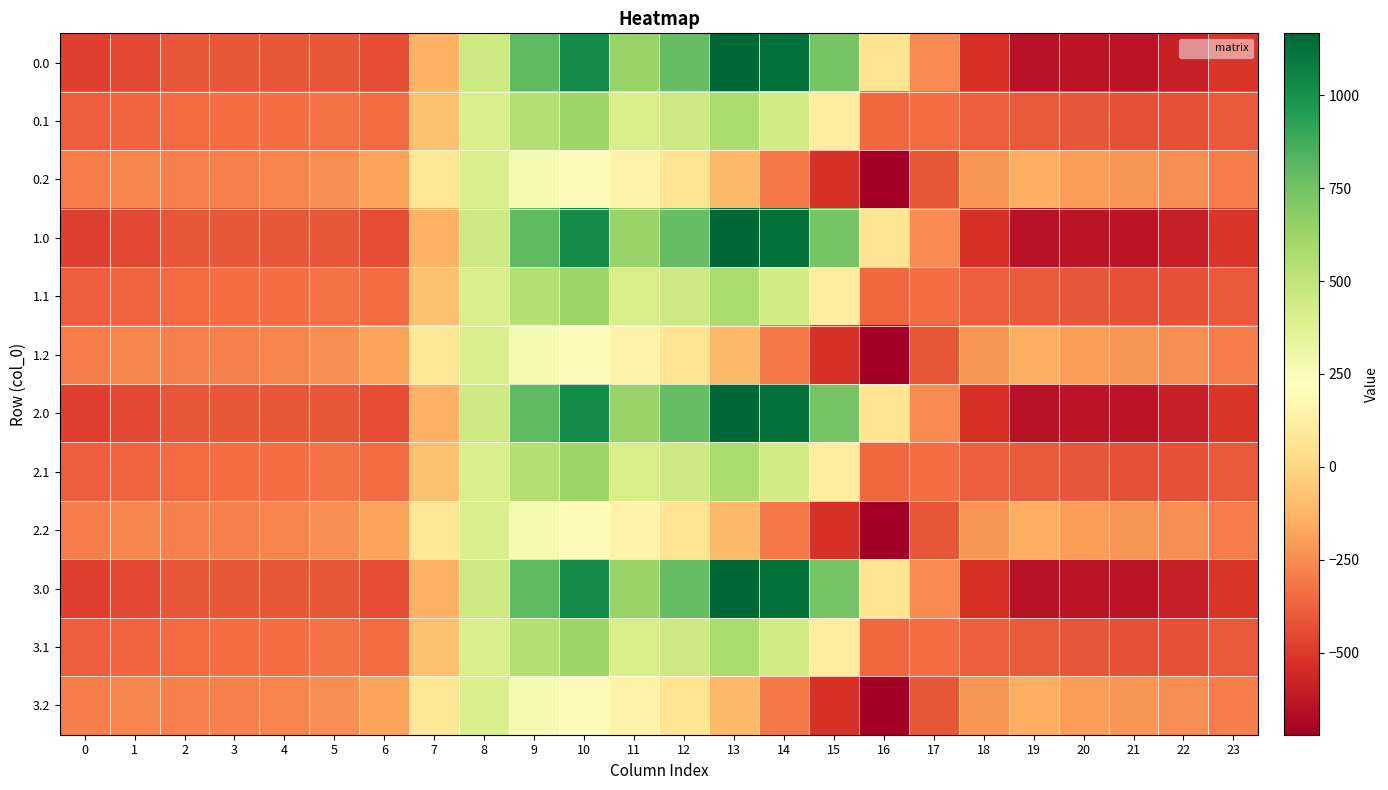

Reading right to left, extract all data points from this chart.

0.0: 23=-511.3	22=-592.3	21=-638.4	20=-629.9	19=-644.5	18=-529.6	17=-250.3	16=67.6	15=739.0	14=1128.3	13=1167.2	12=784.4	11=640.9	10=1023.2	9=804.0	8=454.2	7=-136.4	6=-435.0	5=-410.8	4=-404.9	3=-404.4	2=-410.3	1=-449.5	0=-482.0
0.1: 23=-399.4	22=-419.9	21=-432.4	20=-414.5	19=-399.7	18=-388.5	17=-340.1	16=-353.7	15=111.1	14=438.6	13=574.0	12=456.1	11=415.4	10=628.1	9=542.1	8=412.6	7=-81.6	6=-345.2	5=-329.5	4=-339.6	3=-342.7	2=-347.9	1=-361.1	0=-384.6
0.2: 23=-287.5	22=-247.4	21=-226.4	20=-199.2	19=-151.1	18=-223.1	17=-409.5	16=-721.2	15=-522.2	14=-301.9	13=-104.4	12=65.2	11=149.1	10=202.5	9=271.1	8=407.2	7=77.9	6=-187.1	5=-248.1	4=-274.4	3=-281.0	2=-285.5	1=-272.7	0=-287.1
1.0: 23=-511.3	22=-592.3	21=-638.4	20=-629.9	19=-644.5	18=-529.6	17=-250.3	16=67.6	15=739.0	14=1128.3	13=1167.2	12=784.4	11=640.9	10=1023.2	9=804.0	8=454.2	7=-136.4	6=-435.0	5=-410.8	4=-404.9	3=-404.4	2=-410.3	1=-449.5	0=-482.0
1.1: 23=-399.4	22=-419.9	21=-432.4	20=-414.5	19=-399.7	18=-388.5	17=-340.1	16=-353.7	15=111.1	14=438.6	13=574.0	12=456.1	11=415.4	10=628.1	9=542.1	8=412.6	7=-81.6	6=-345.2	5=-329.5	4=-339.6	3=-342.7	2=-347.9	1=-361.1	0=-384.6
1.2: 23=-287.5	22=-247.4	21=-226.4	20=-199.2	19=-151.1	18=-223.1	17=-409.5	16=-721.2	15=-522.2	14=-301.9	13=-104.4	12=65.2	11=149.1	10=202.5	9=271.1	8=407.2	7=77.9	6=-187.1	5=-248.1	4=-274.4	3=-281.0	2=-285.5	1=-272.7	0=-287.1
2.0: 23=-511.3	22=-592.3	21=-638.4	20=-629.9	19=-644.5	18=-529.6	17=-250.3	16=67.6	15=739.0	14=1128.3	13=1167.2	12=784.4	11=640.9	10=1023.2	9=804.0	8=454.2	7=-136.4	6=-435.0	5=-410.8	4=-404.9	3=-404.4	2=-410.3	1=-449.5	0=-482.0
2.1: 23=-399.4	22=-419.9	21=-432.4	20=-414.5	19=-399.7	18=-388.5	17=-340.1	16=-353.7	15=111.1	14=438.6	13=574.0	12=456.1	11=415.4	10=628.1	9=542.1	8=412.6	7=-81.6	6=-345.2	5=-329.5	4=-339.6	3=-342.7	2=-347.9	1=-361.1	0=-384.6
2.2: 23=-287.5	22=-247.4	21=-226.4	20=-199.2	19=-151.1	18=-223.1	17=-409.5	16=-721.2	15=-522.2	14=-301.9	13=-104.4	12=65.2	11=149.1	10=202.5	9=271.1	8=407.2	7=77.9	6=-187.1	5=-248.1	4=-274.4	3=-281.0	2=-285.5	1=-272.7	0=-287.1
3.0: 23=-511.3	22=-592.3	21=-638.4	20=-629.9	19=-644.5	18=-529.6	17=-250.3	16=67.6	15=739.0	14=1128.3	13=1167.2	12=784.4	11=640.9	10=1023.2	9=804.0	8=454.2	7=-136.4	6=-435.0	5=-410.8	4=-404.9	3=-404.4	2=-410.3	1=-449.5	0=-482.0
3.1: 23=-399.4	22=-419.9	21=-432.4	20=-414.5	19=-399.7	18=-388.5	17=-340.1	16=-353.7	15=111.1	14=438.6	13=574.0	12=456.1	11=415.4	10=628.1	9=542.1	8=412.6	7=-81.6	6=-345.2	5=-329.5	4=-339.6	3=-342.7	2=-347.9	1=-361.1	0=-384.6
3.2: 23=-287.5	22=-247.4	21=-226.4	20=-199.2	19=-151.1	18=-223.1	17=-409.5	16=-721.2	15=-522.2	14=-301.9	13=-104.4	12=65.2	11=149.1	10=202.5	9=271.1	8=407.2	7=77.9	6=-187.1	5=-248.1	4=-274.4	3=-281.0	2=-285.5	1=-272.7	0=-287.1